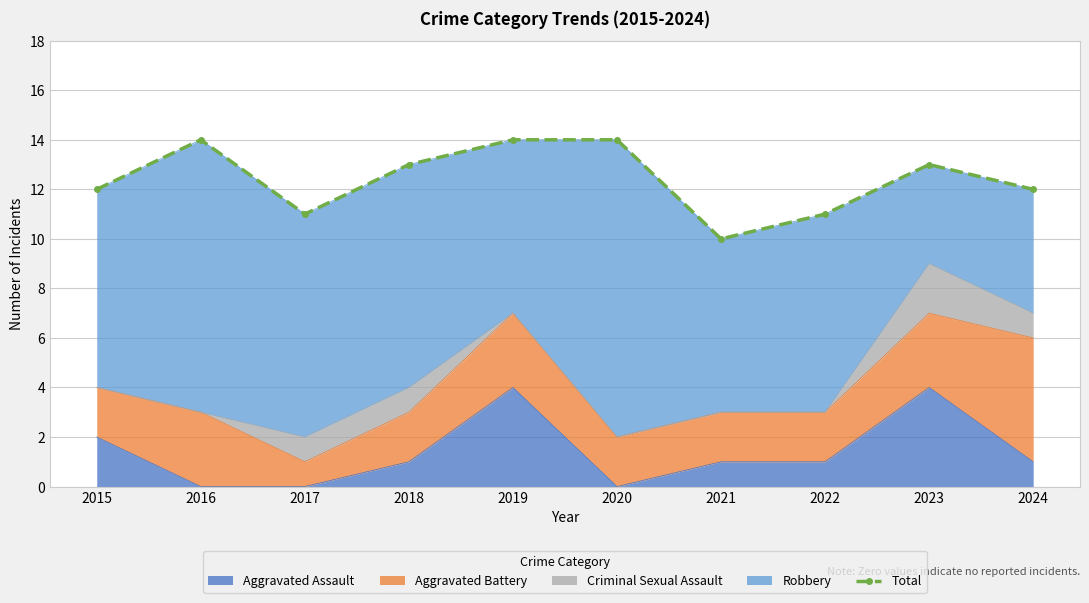

What is the difference between the maximum and second lowest values?

3